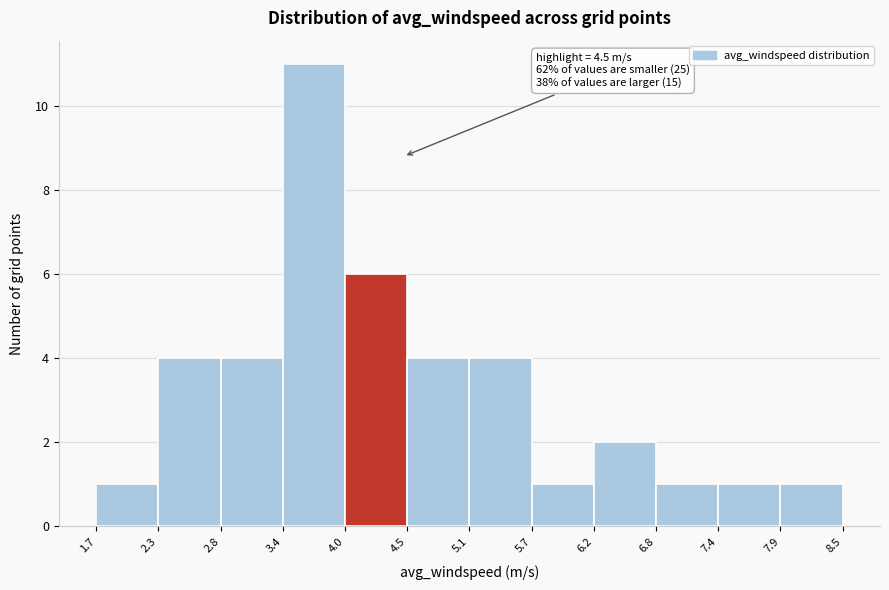

Which range on the x-axis has the tallest bar?

3.4 to 4.0